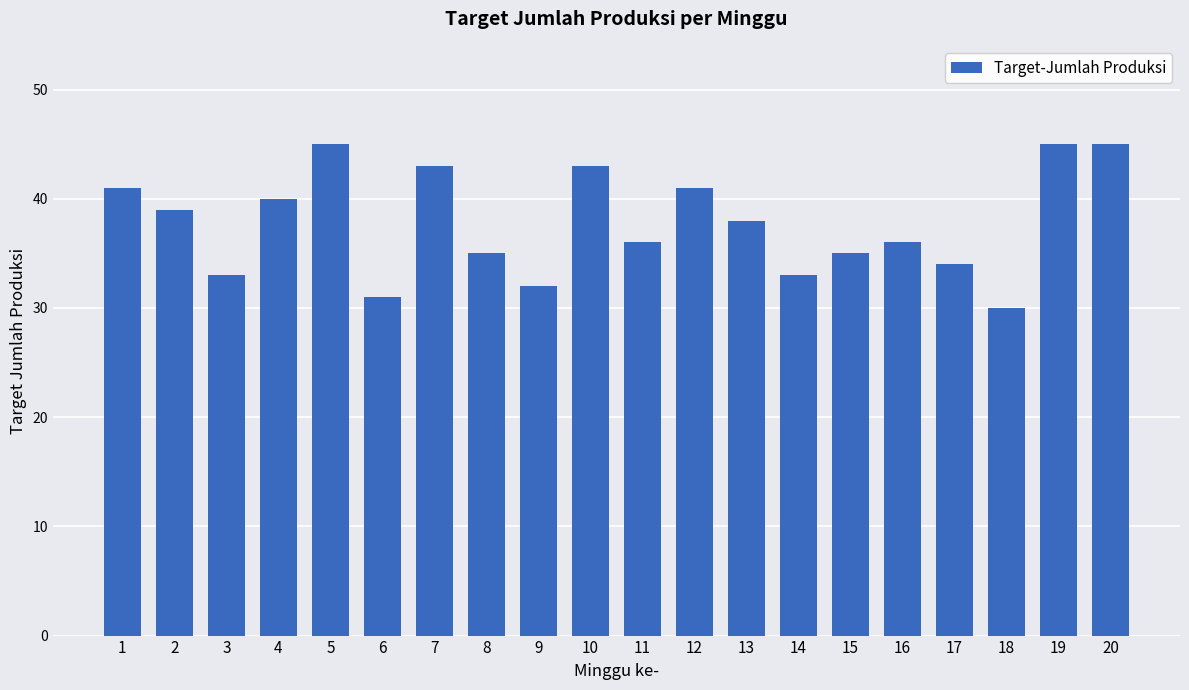

What is the maximum value shown in the chart?

45